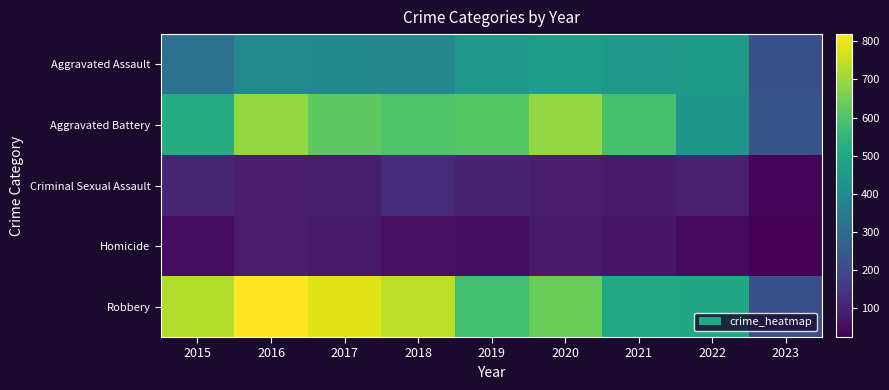

At which category is the sum across all series the highest?

2016